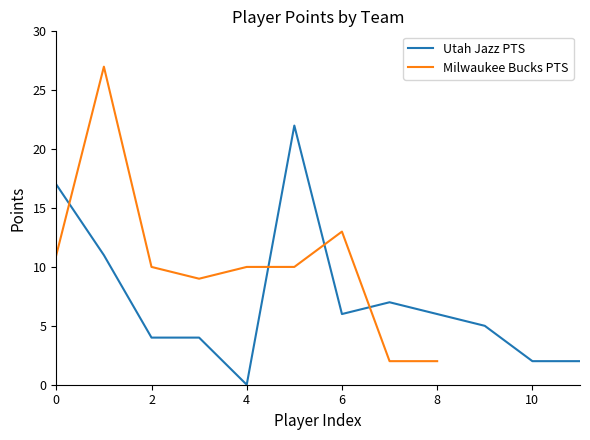

What is the difference between the maximum and minimum values?

22